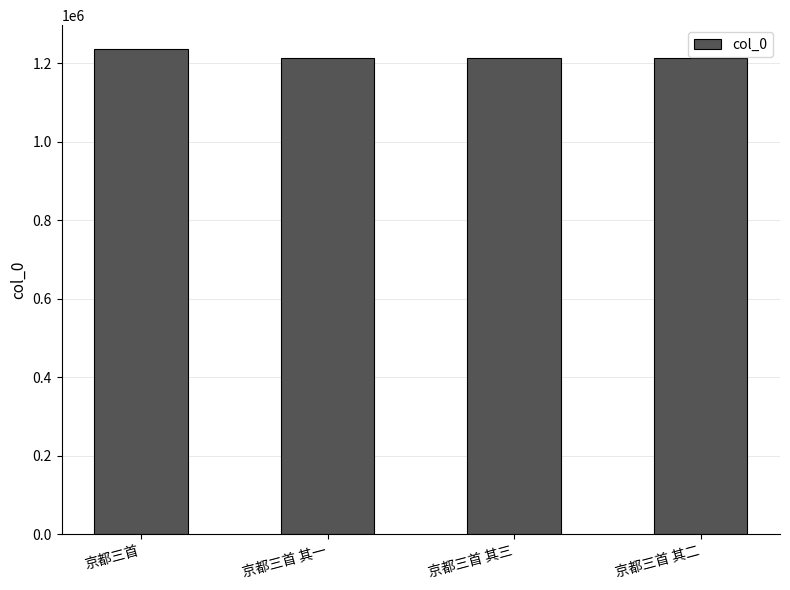

What is the ratio of the value at 京都三首 其一 to the value at 京都三首 其三?

1.0